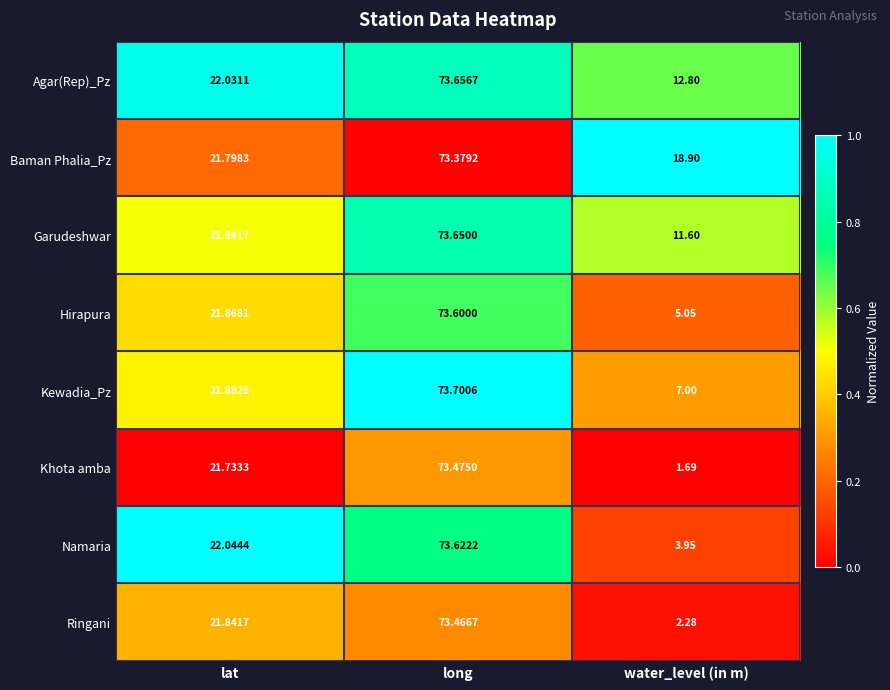

Rank the series at lat from highest to lowest value.

Namaria, Agar(Rep)_Pz, Garudeshwar, Kewadia_Pz, Hirapura, Ringani, Baman Phalia_Pz, Khota amba